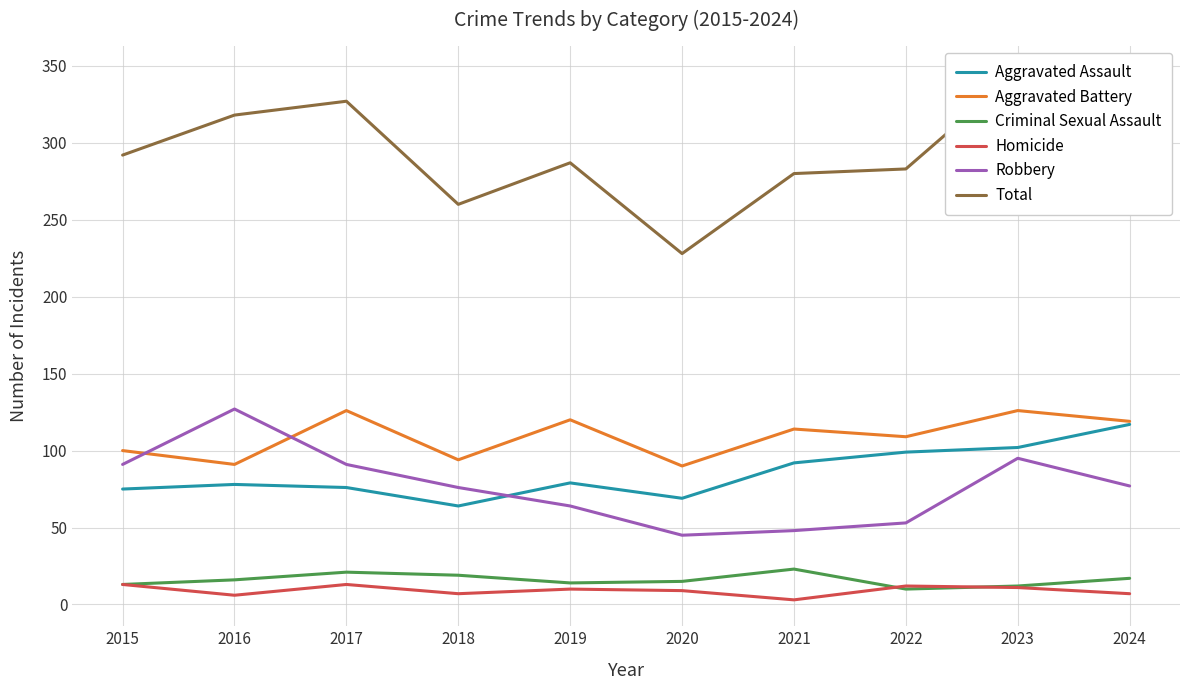

The value of Aggravated Battery at 2015 is 100. True or false?

True